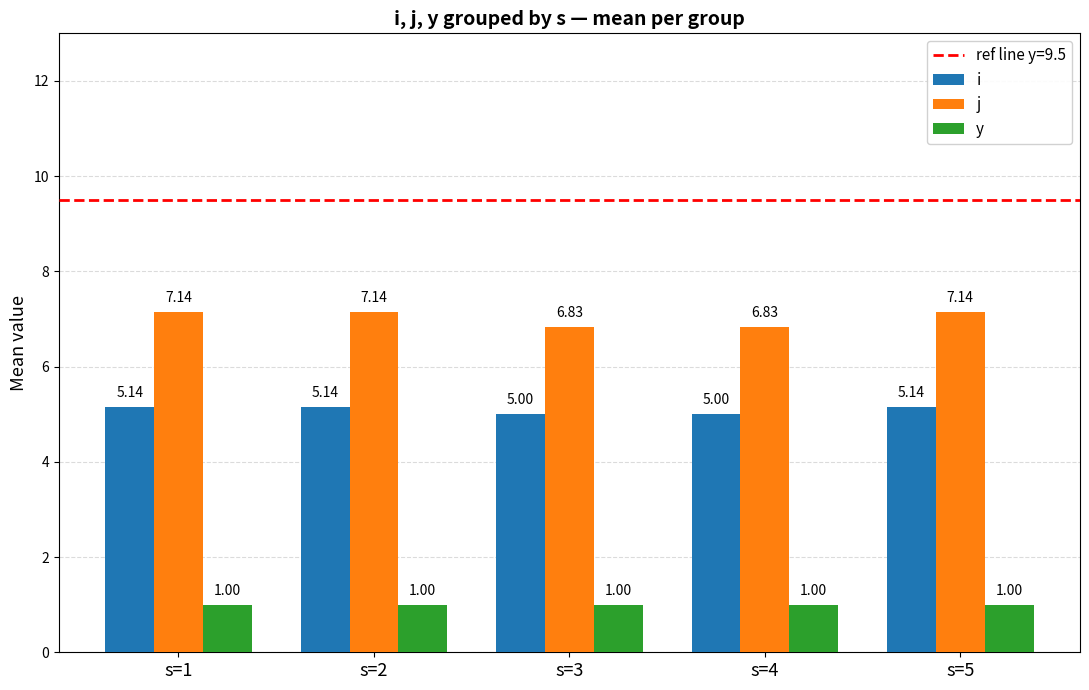

Rank the series at s=4 from highest to lowest value.

j, i, y